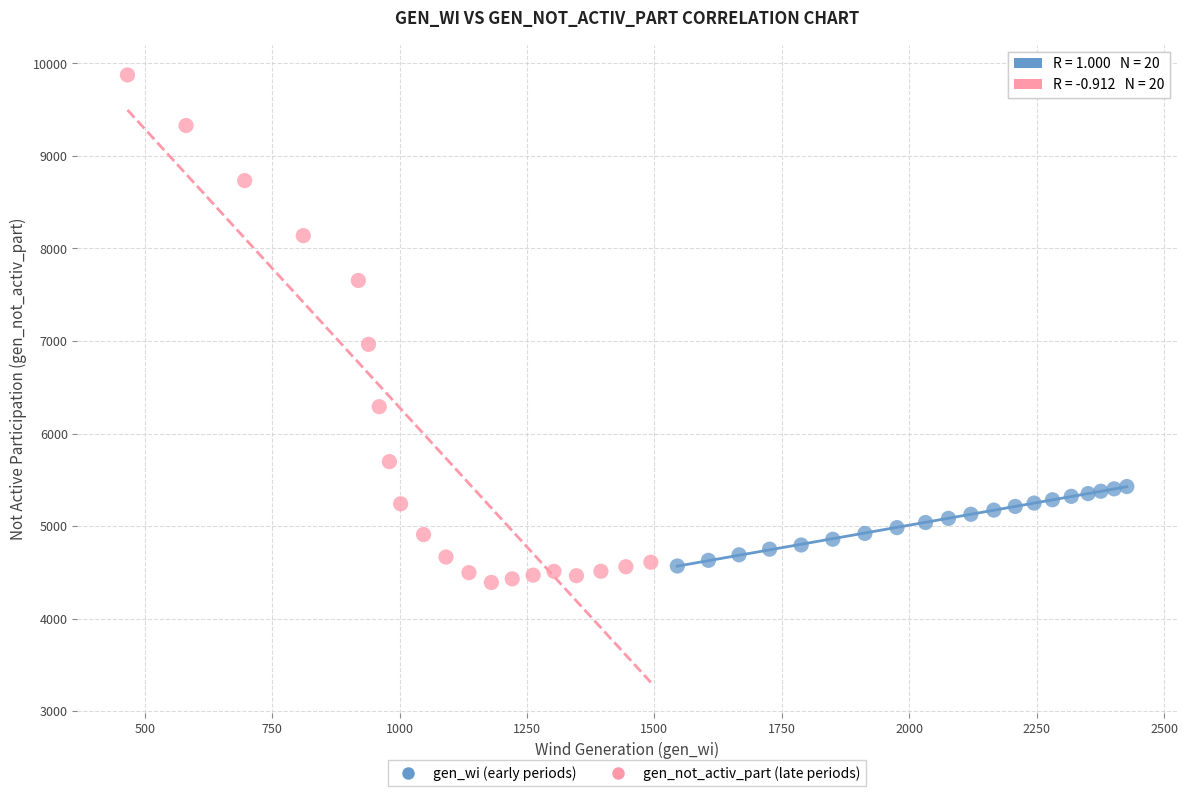

Which series reaches the maximum Y coordinate?

gen_not_activ_part (late periods)